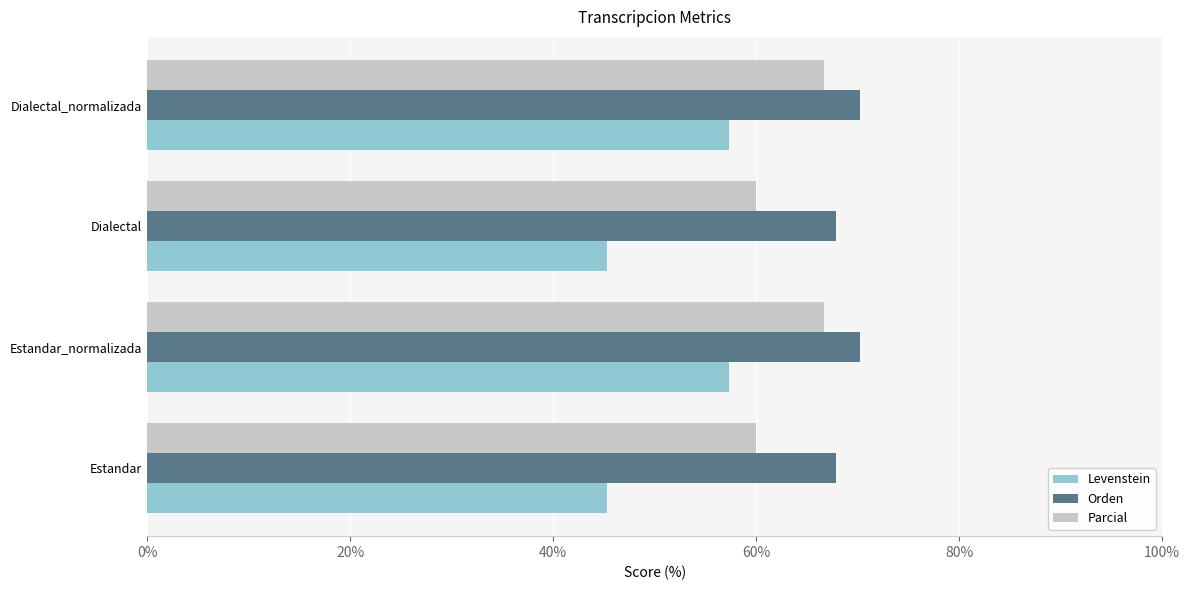

What is the maximum value shown in the chart?

70.3